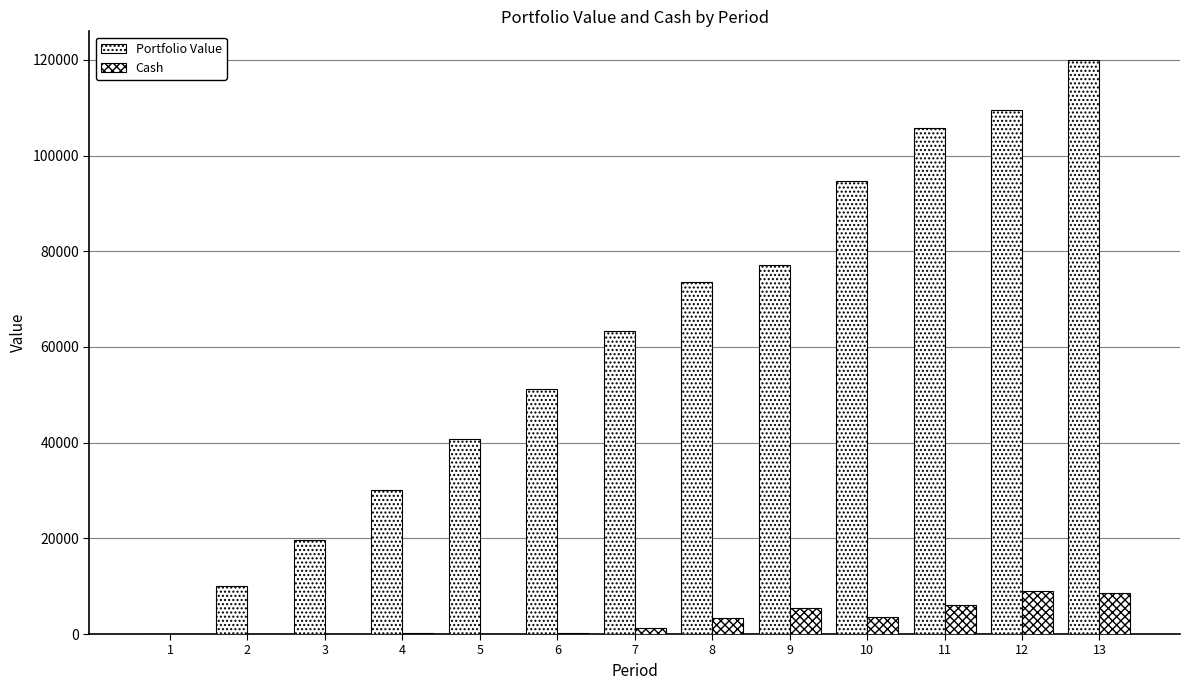

At which label is Cash closest to 4522?

10